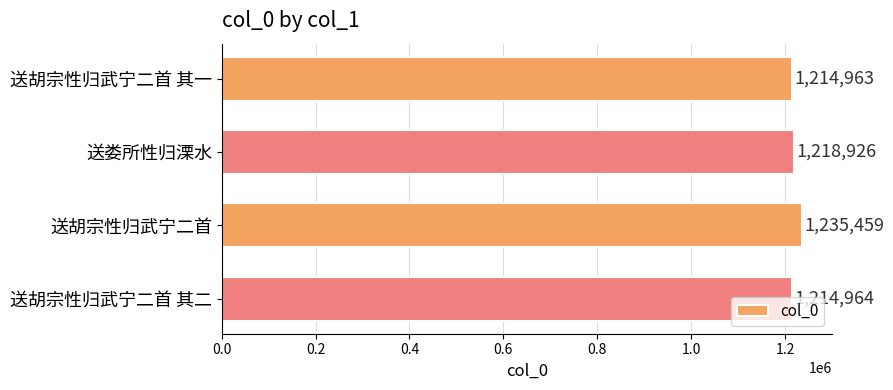

What is the sum of the values at 送胡宗性归武宁二首 其二 and 送胡宗性归武宁二首?

2450423